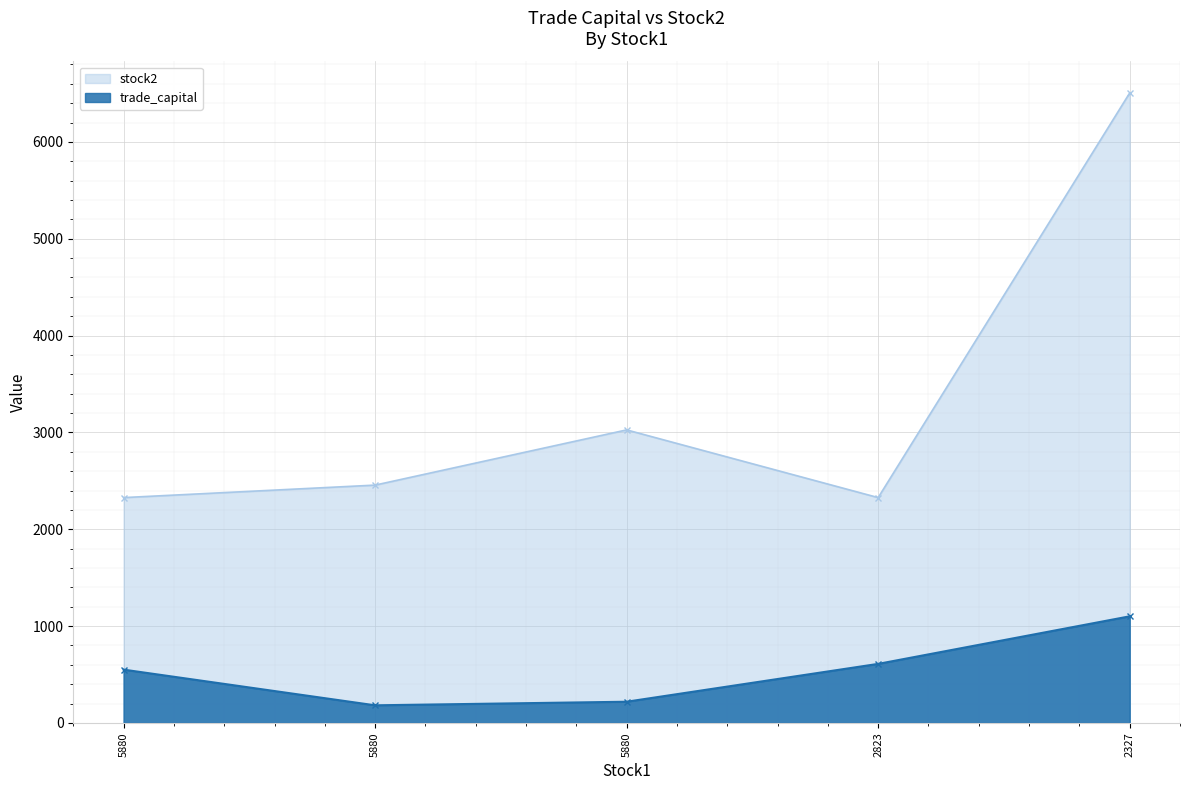

What is the smallest value displayed?

182.4